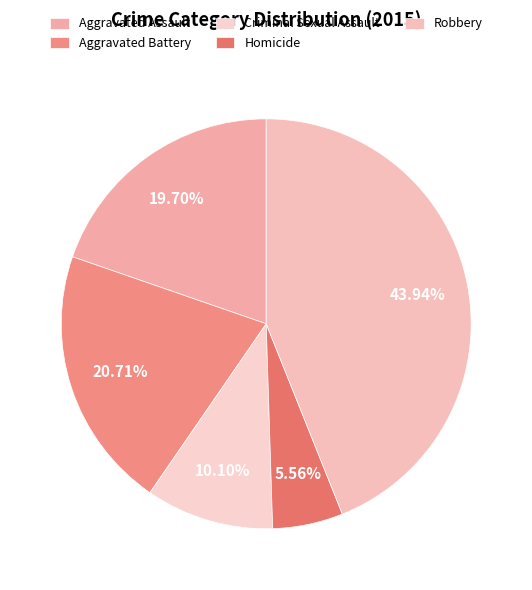

Is it true that Homicide is 6% of the pie?

True